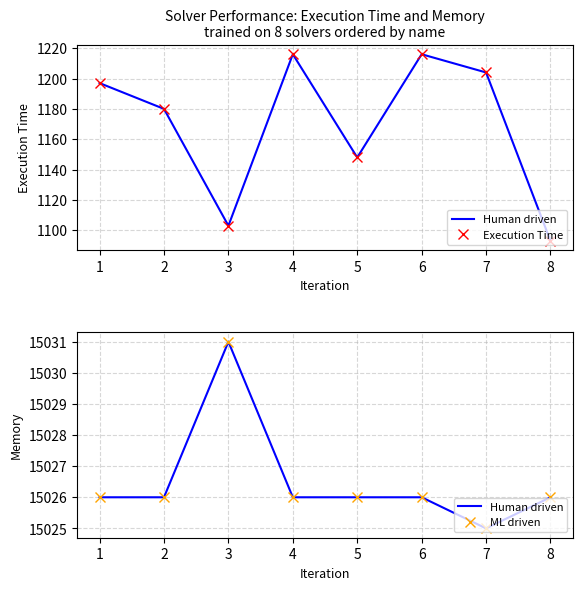

True or false: Human driven has more than 0 points higher than both neighbors.

True